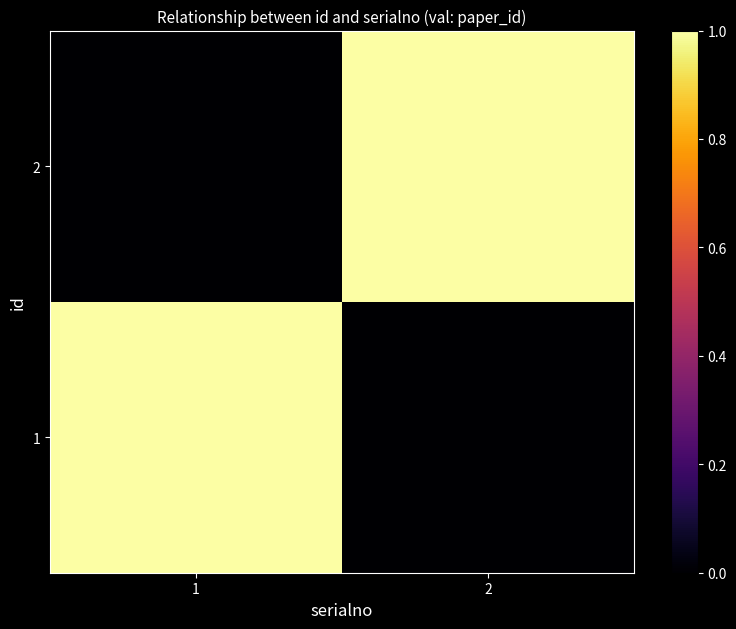

Reading left to right, transcribe all the data shown in this chart.

1: 1=1	2=0
2: 1=0	2=1